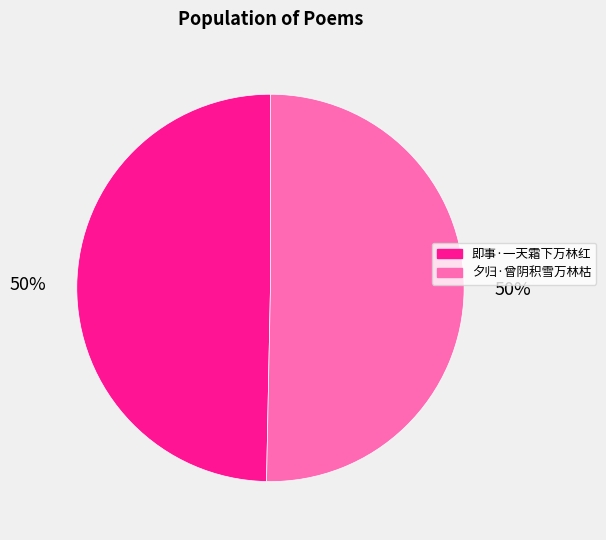

To the nearest percent, what percentage of the pie is 夕归·曾阴积雪万林枯?

50%